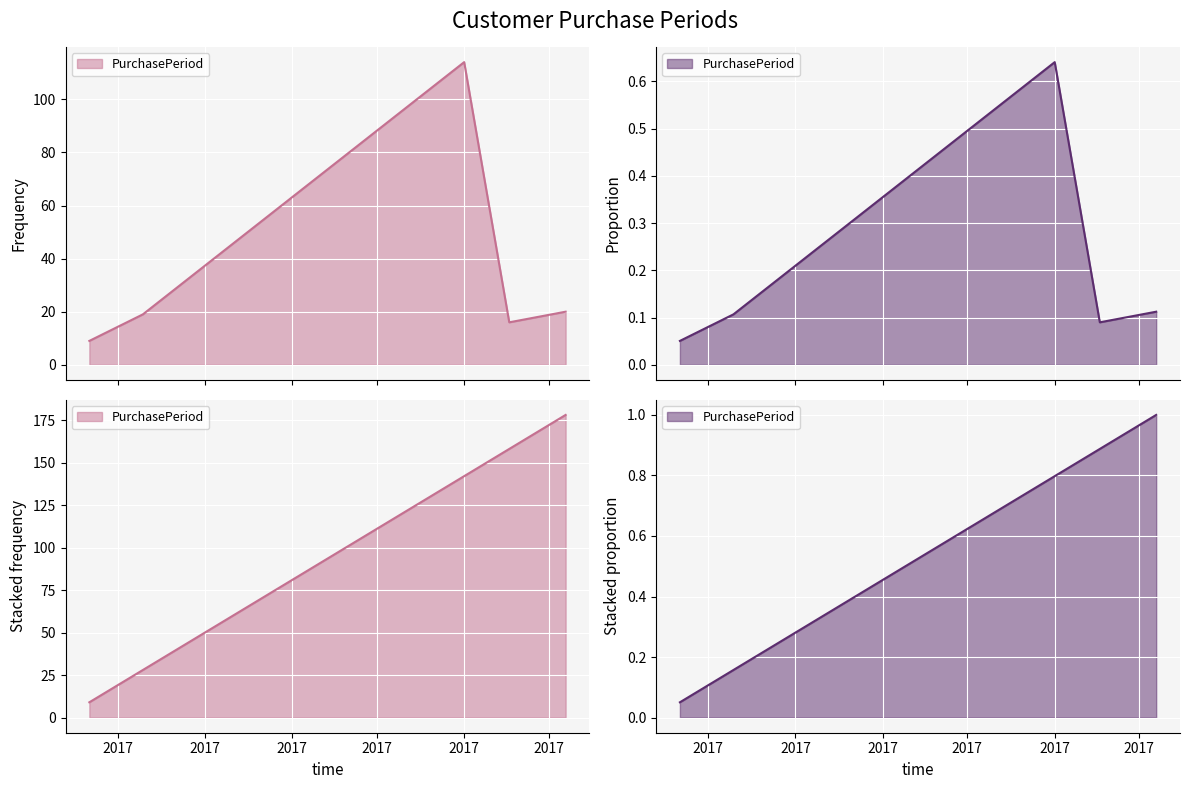

What is the label of the 5th point from the right?

2017-06-21